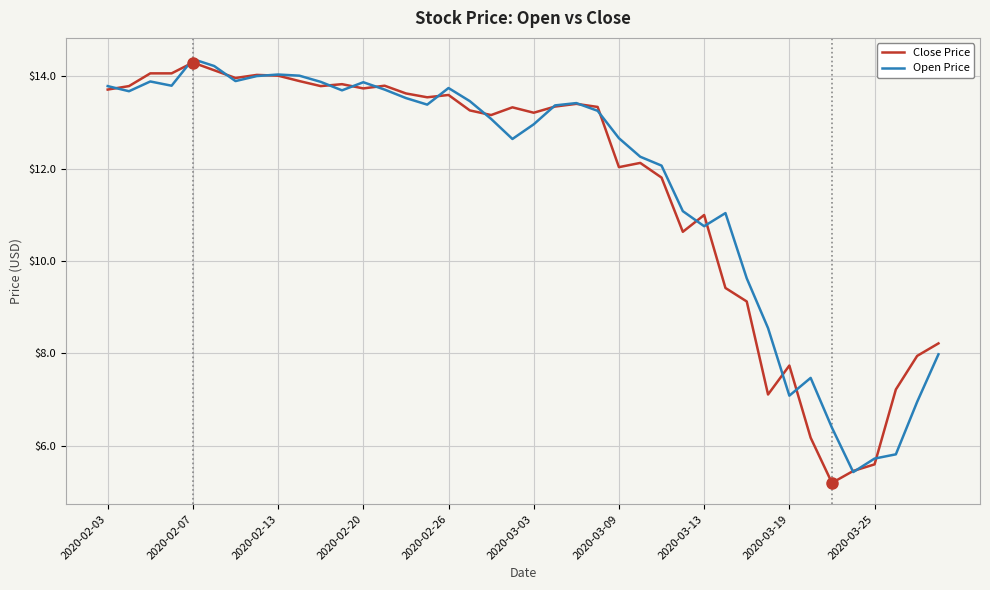

What is the greatest value displayed?

14.4